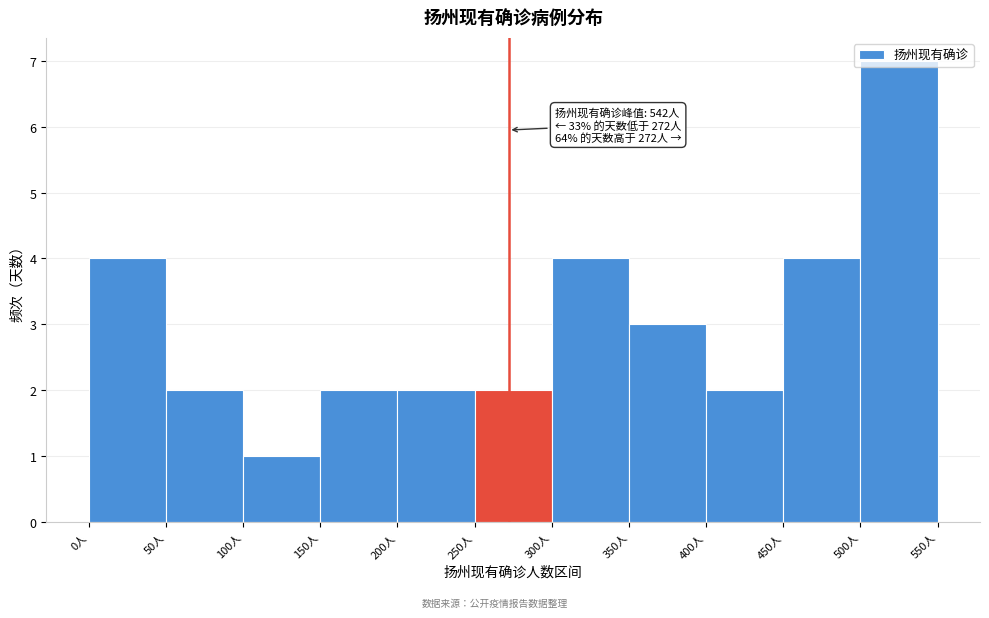

Over which range of the x-axis is the bar tallest?

500 to 550